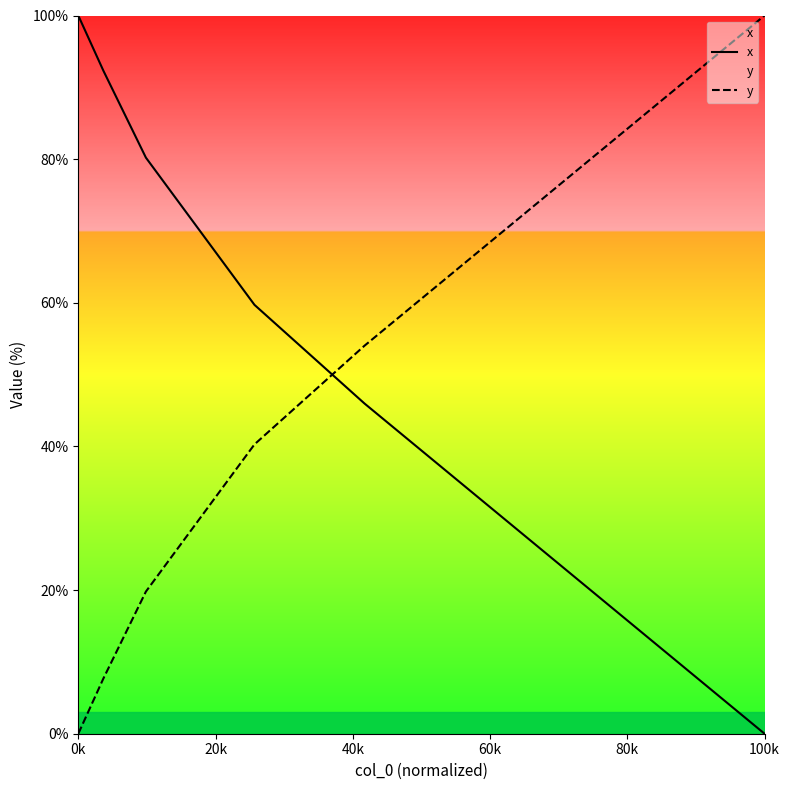

What is the difference between the maximum and second lowest values in the y series?

92.3